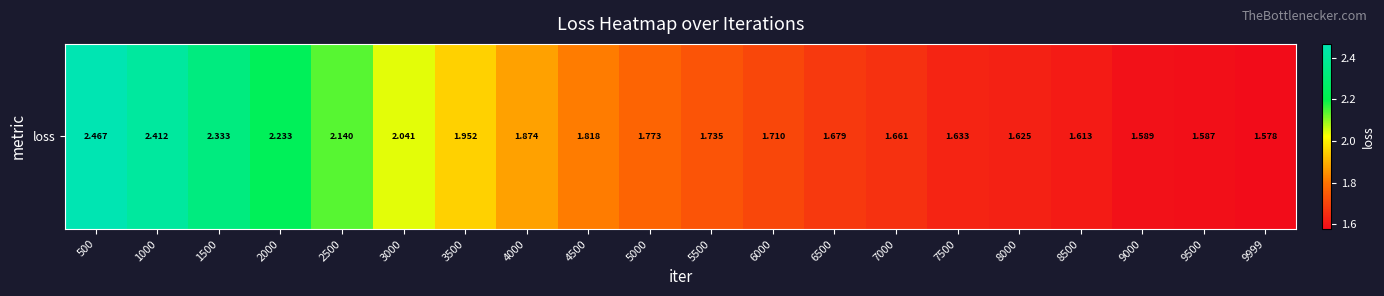

What is the change in value from 500 to 4500?

-0.6